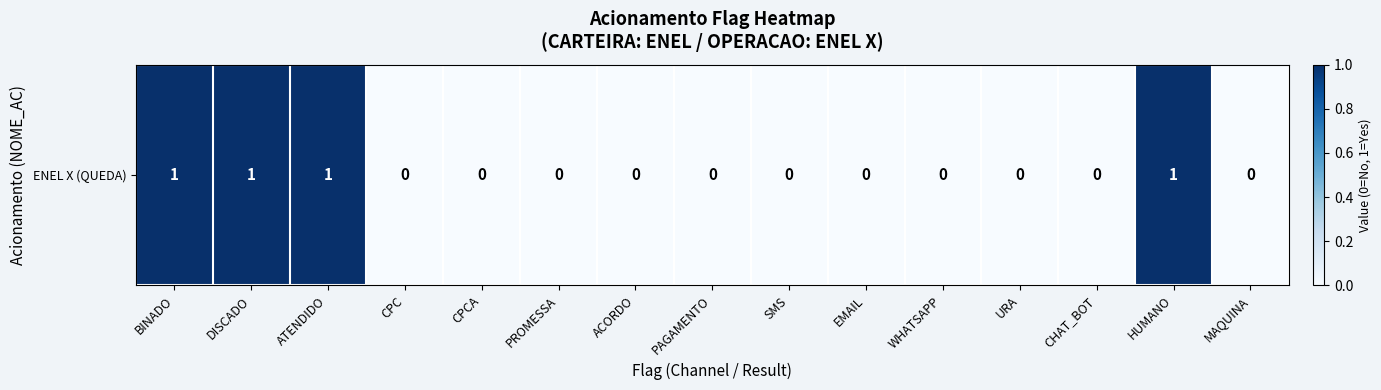

Reading left to right, transcribe all the data shown in this chart.

BINADO=1	DISCADO=1	ATENDIDO=1	CPC=0	CPCA=0	PROMESSA=0	ACORDO=0	PAGAMENTO=0	SMS=0	EMAIL=0	WHATSAPP=0	URA=0	CHAT_BOT=0	HUMANO=1	MAQUINA=0